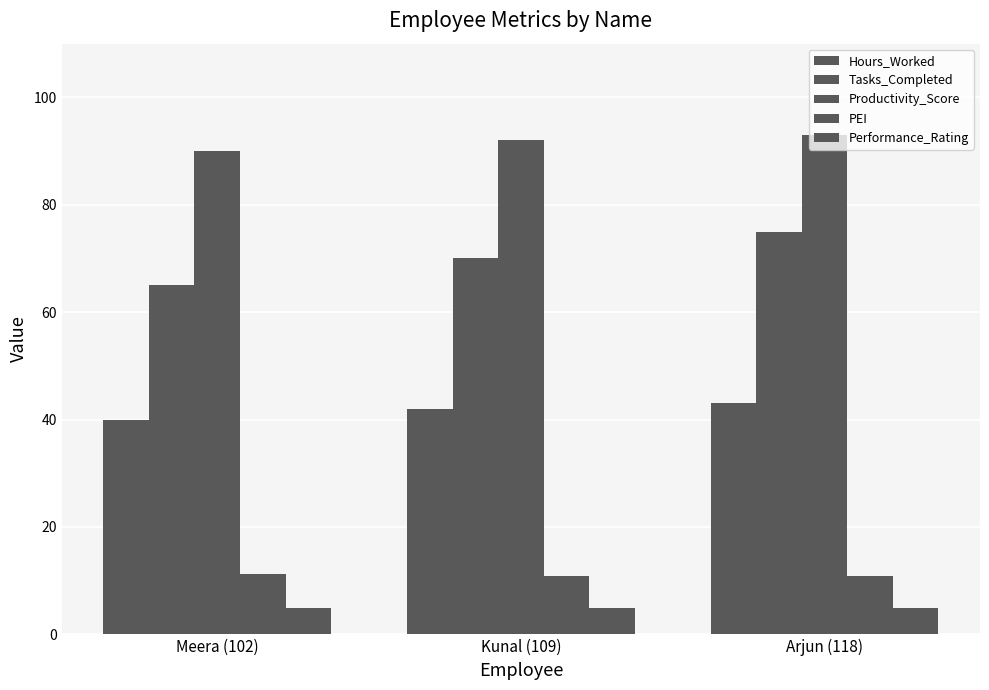

At how many categories does at least one series exceed 46?

3